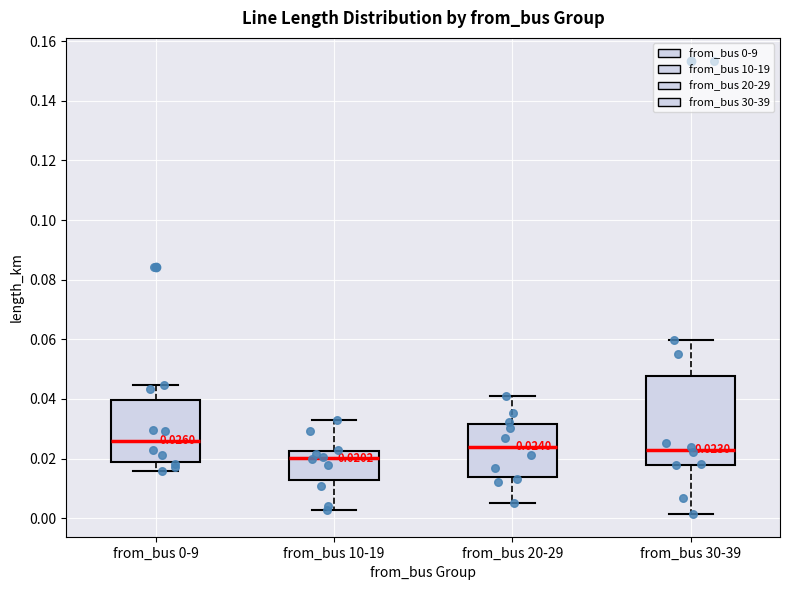

Comparing the boxes themselves (not the whiskers), which one is the tallest?

from_bus 30-39